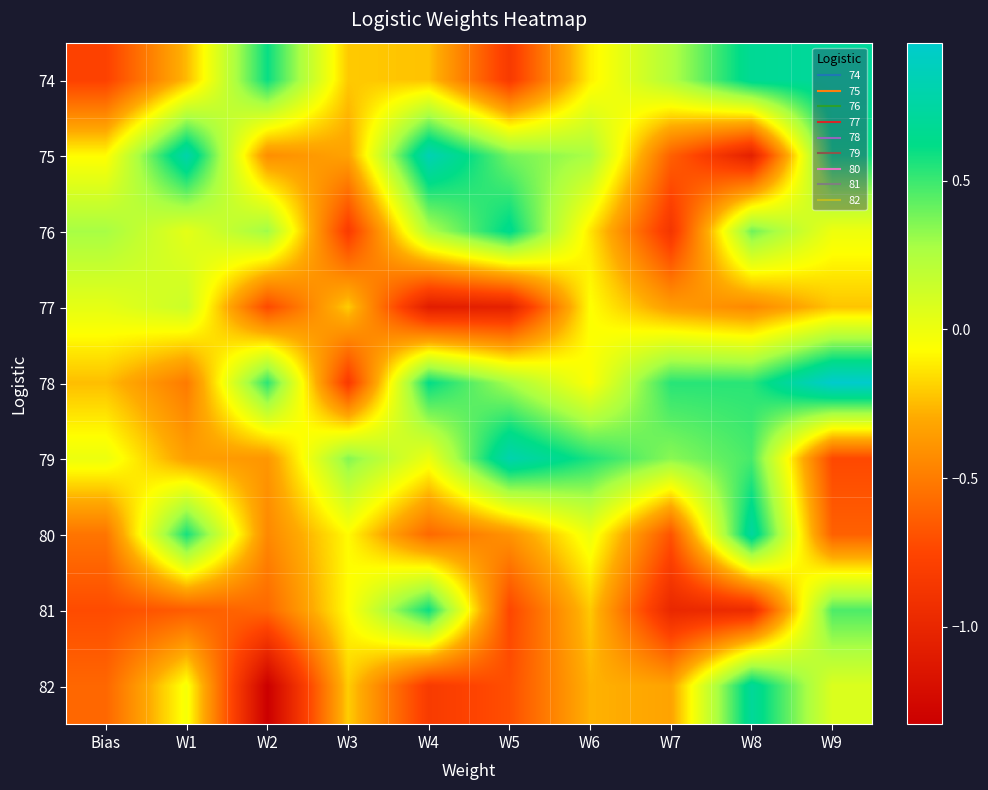

Between W3 and W8, which is larger?

W8